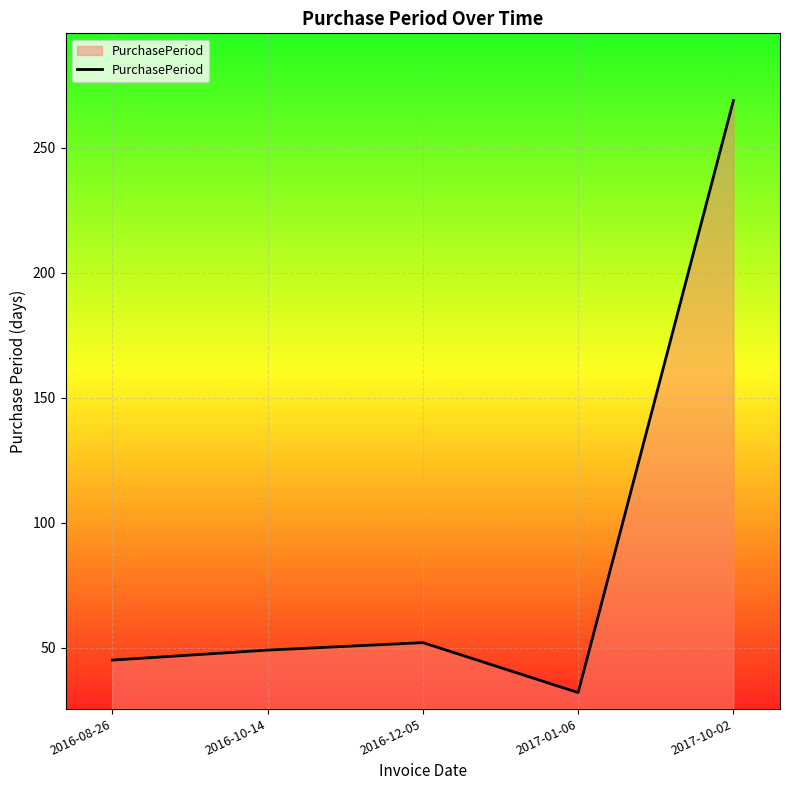

Approximately how many times larger is the value at 2016-08-26 compared to 2016-12-05?

0.9